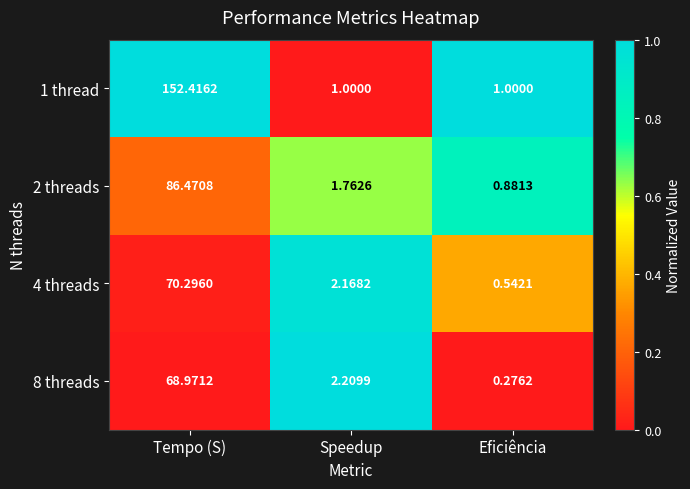

At which category does the chart reach its minimum across all series?

Eficiência